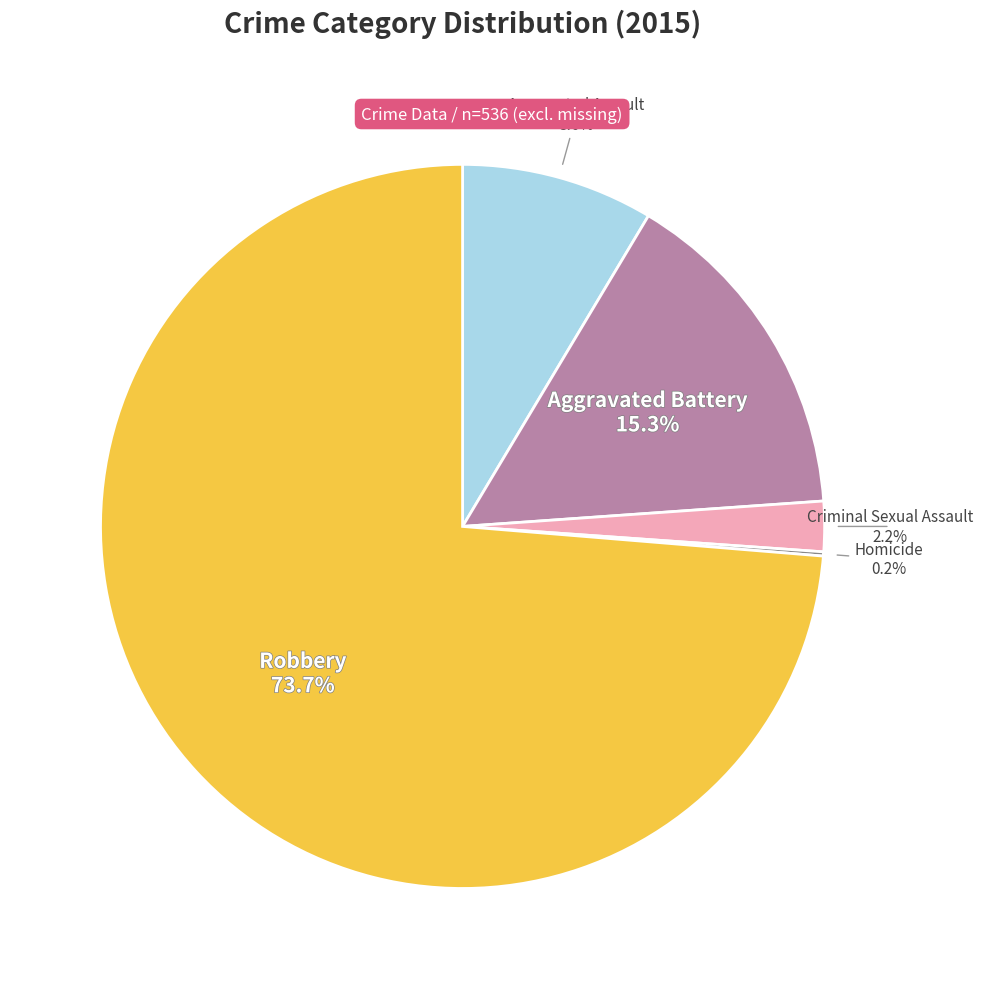

Does any single category account for the majority?

Yes